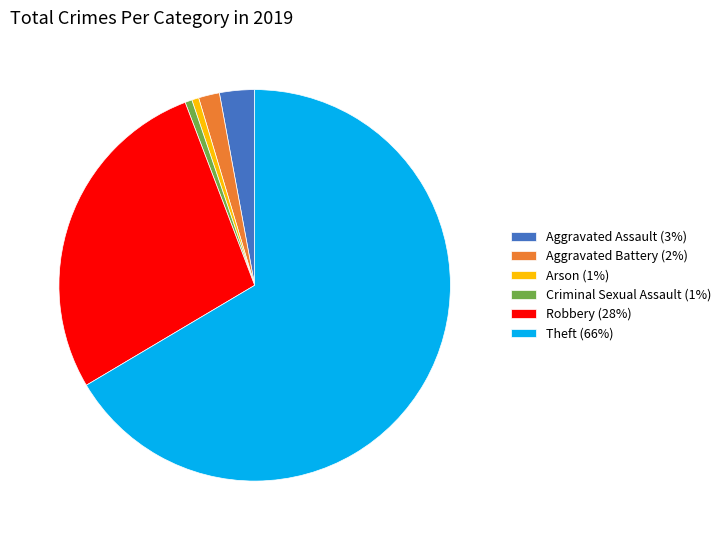

What is the largest slice in the pie chart?

Theft (66%)